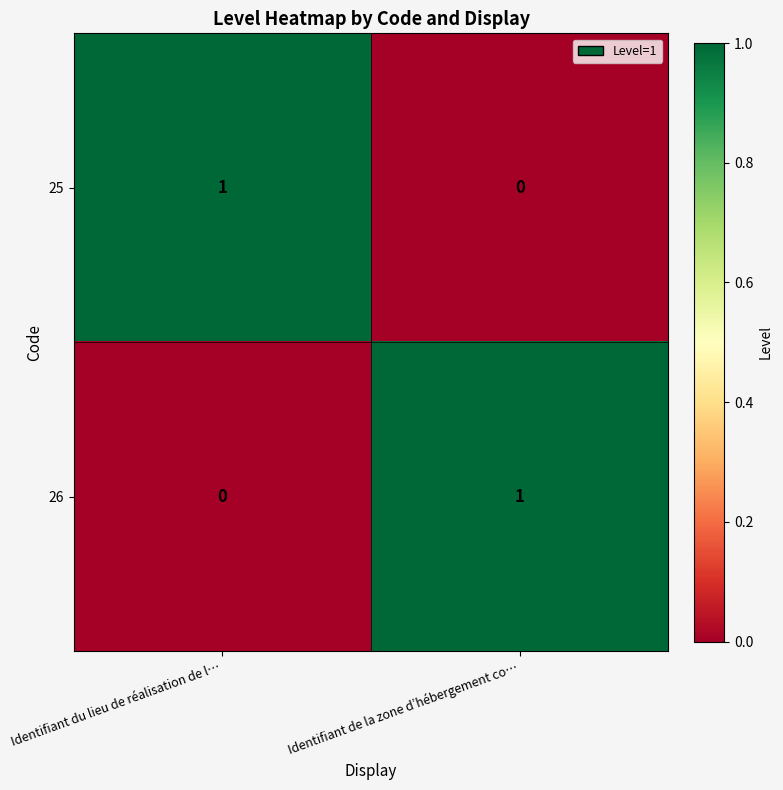

Reading left to right, list all the values displayed in this chart.

25: 1	0
26: 0	1